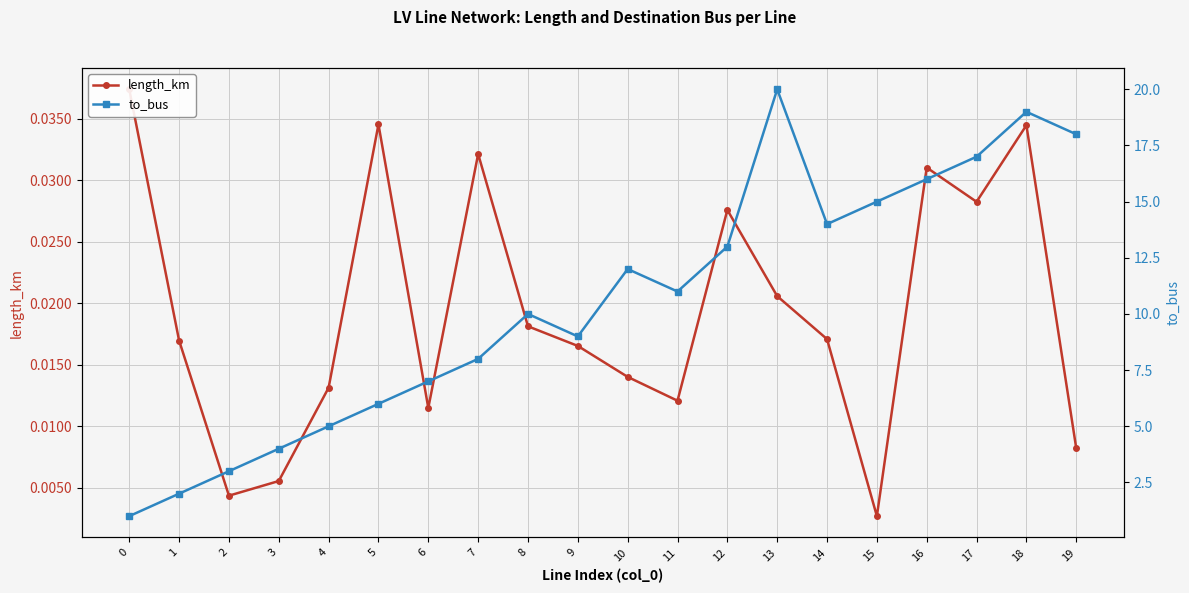

Which series has the largest total across all categories?

to_bus